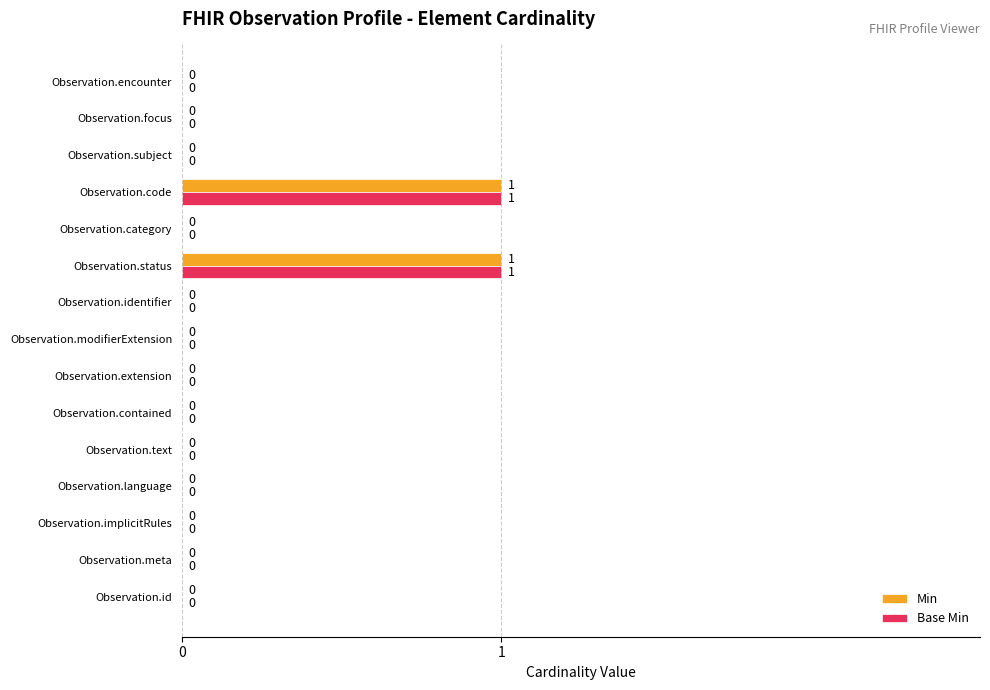

How many positive values does the Base Min series have?

2